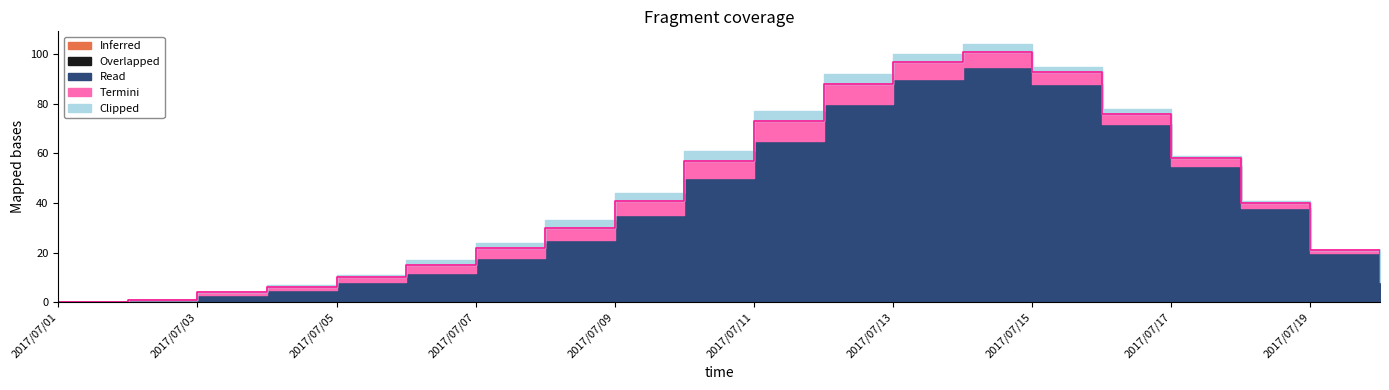

Which series has the largest total across all categories?

Read